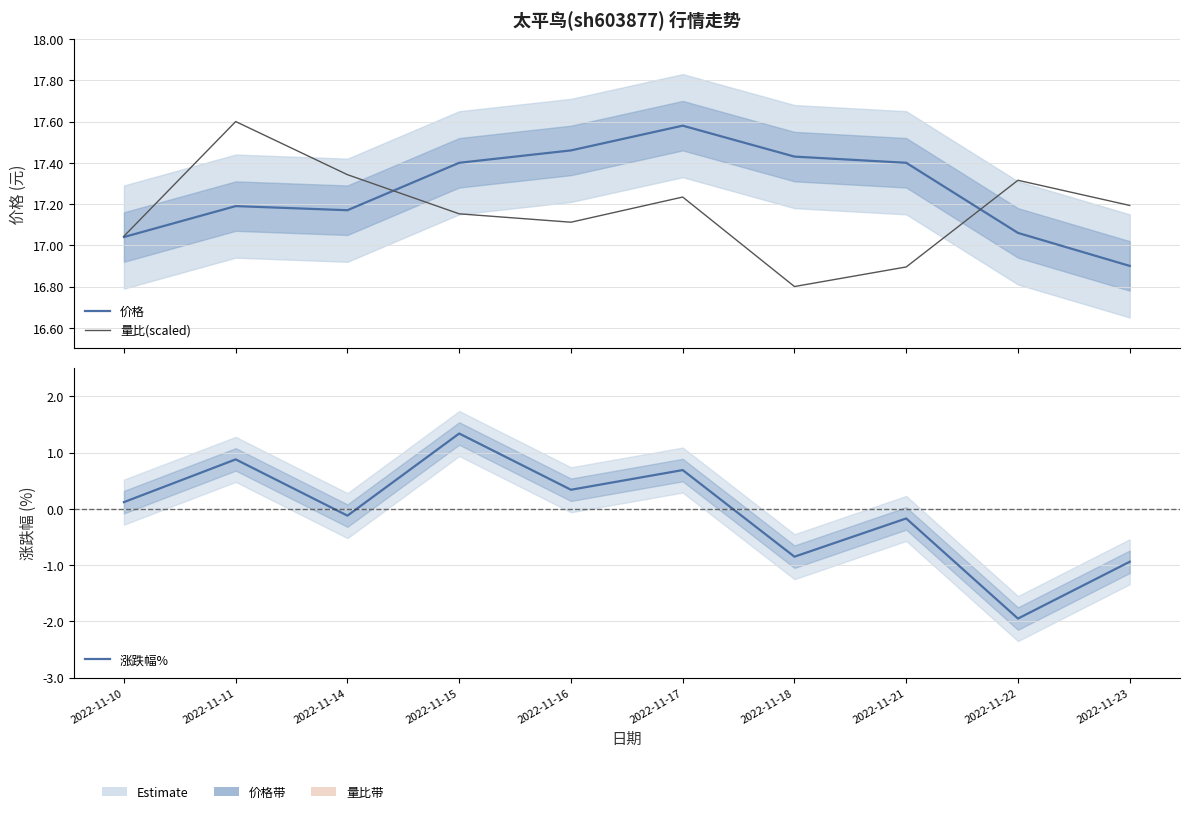

What is the difference between the second highest and minimum values in the 价格 series?

0.6